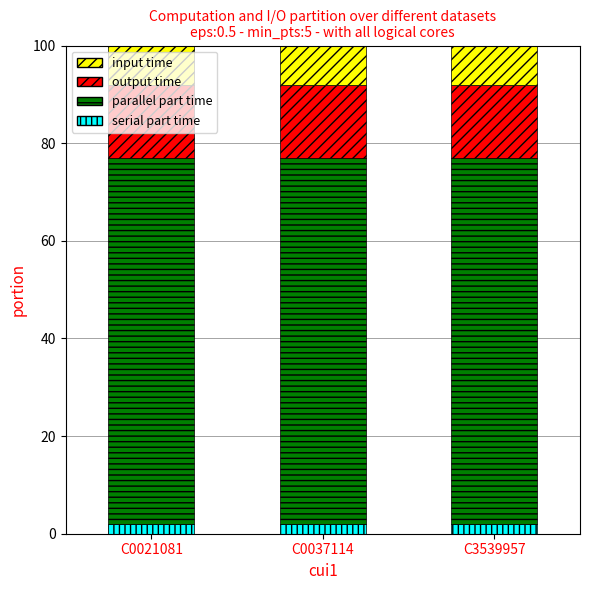

What are all the series names shown in the legend?

input time, output time, parallel part time, serial part time